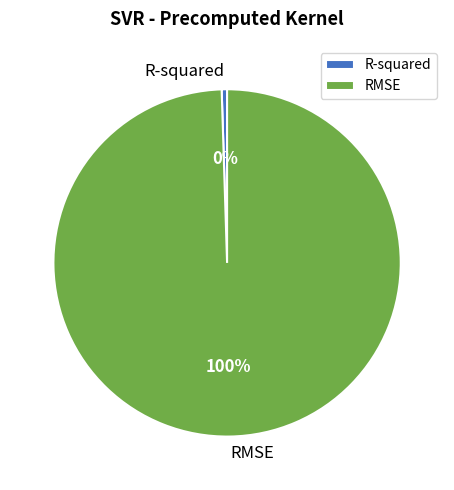

Combined, do RMSE and R-squared account for over 50%?

Yes